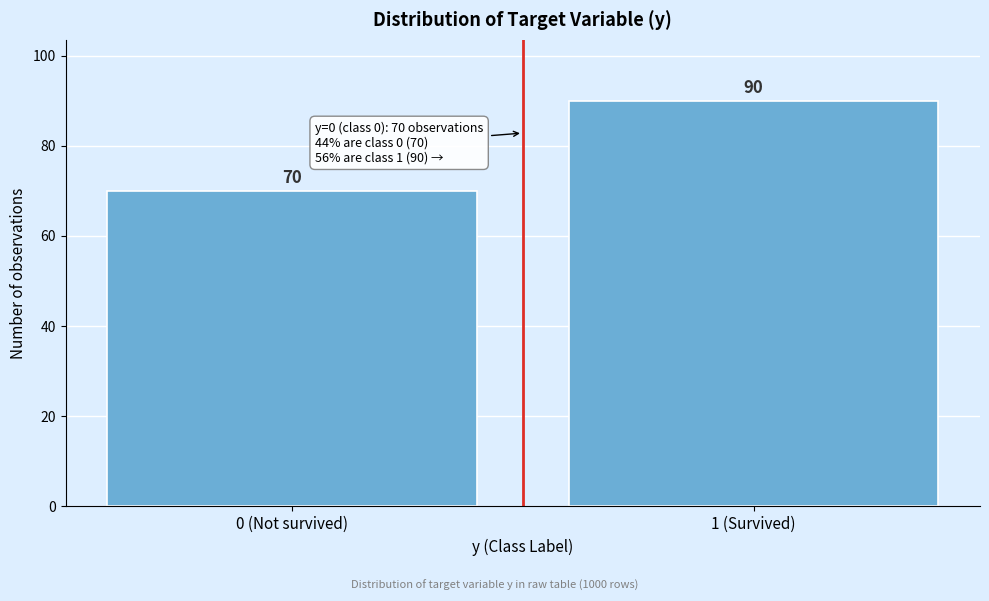

Reading left to right, extract all data points from this chart.

0 (Not survived)=70	1 (Survived)=90